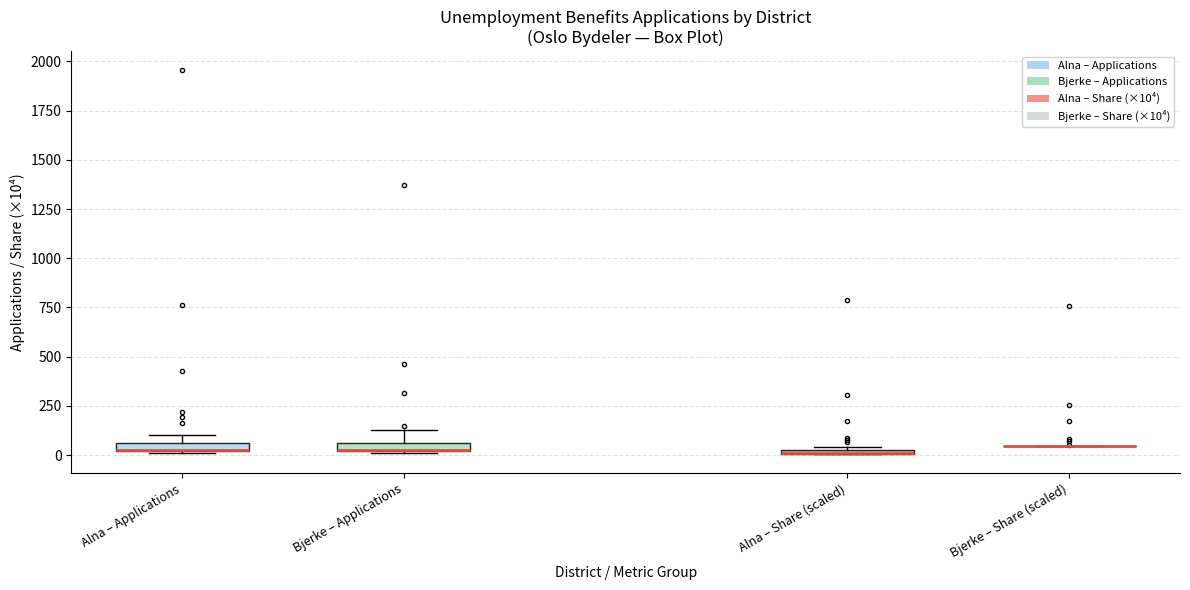

Where is the lower edge of the box for Alna – Share (scaled) on the y-axis? The values are not printed on the chart, so give them approximately, as read against the axis.

0